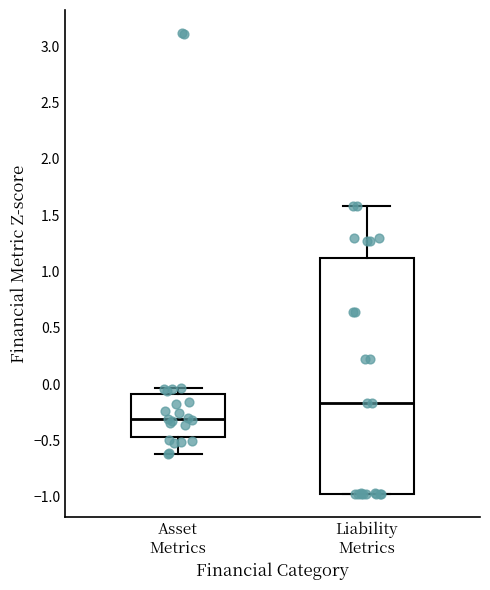

Which box has the lowest median line?

Asset Metrics